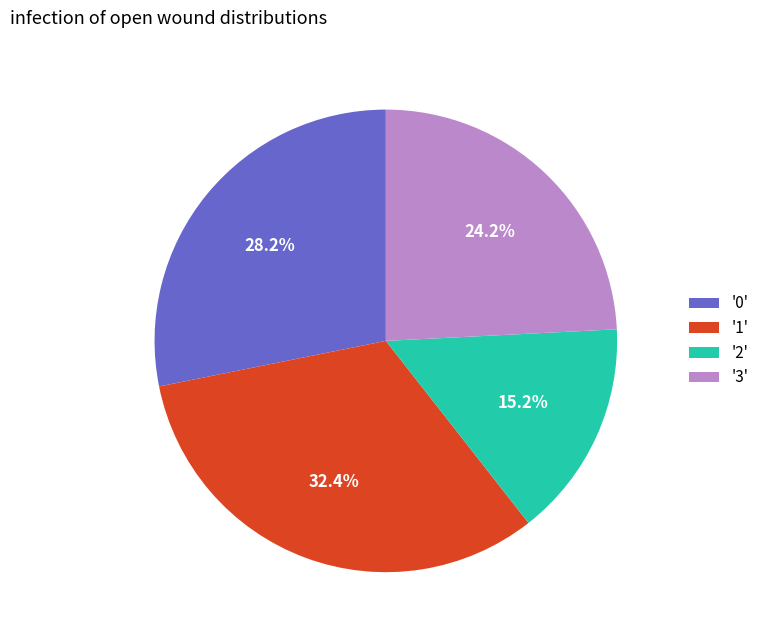

Rank the categories by value from lowest to highest.

'2', '3', '0', '1'